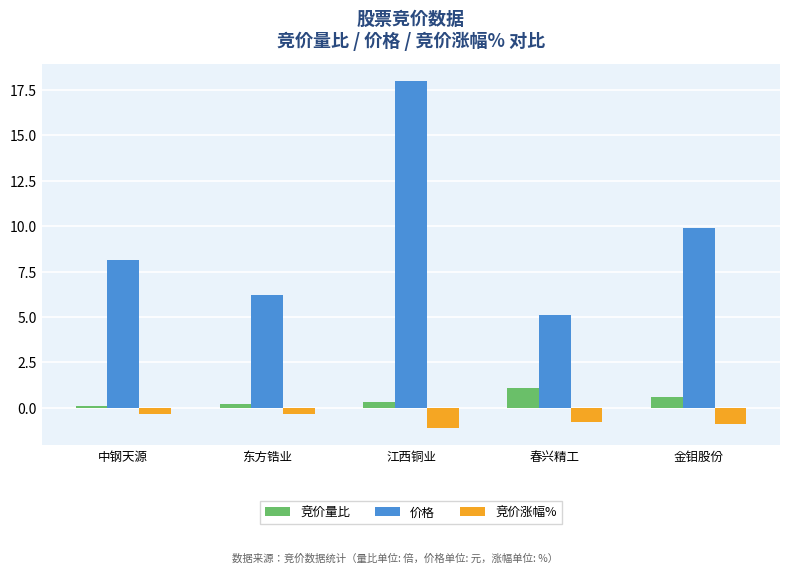

Which label corresponds to the smallest value in the chart?

江西铜业